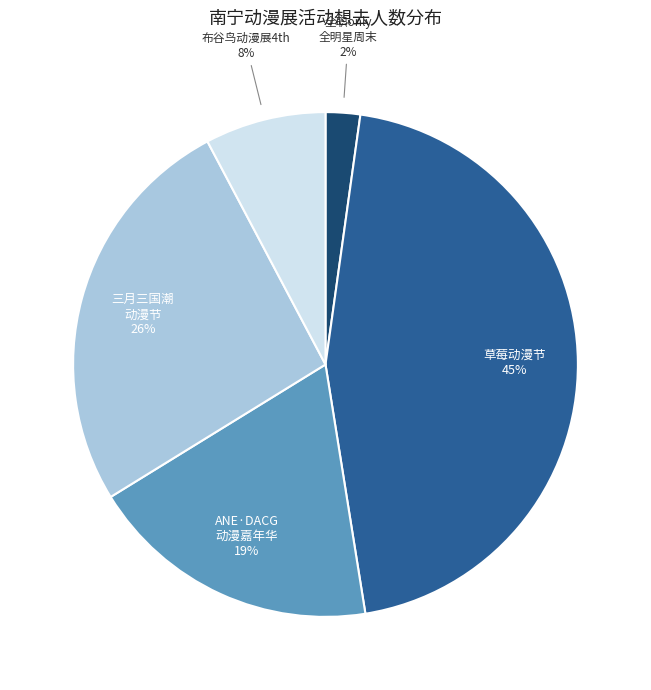

Is it true that 草莓动漫节 is 45% of the pie?

True